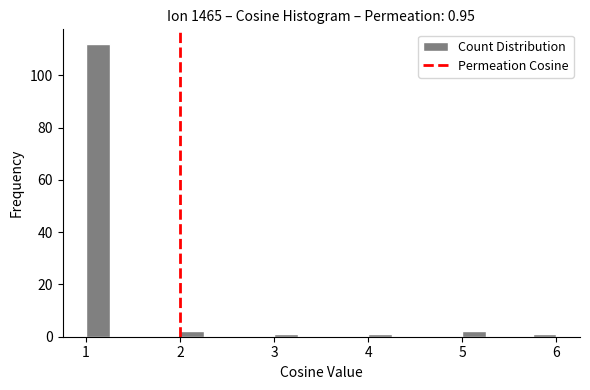

Read against the x-axis, roughly where is the centre of the tallest bar?

1.1